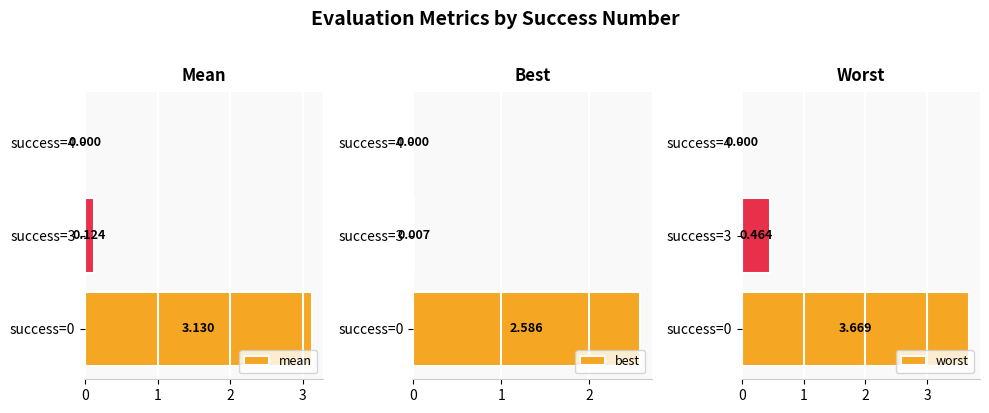

What is the sum of all best values?

2.6